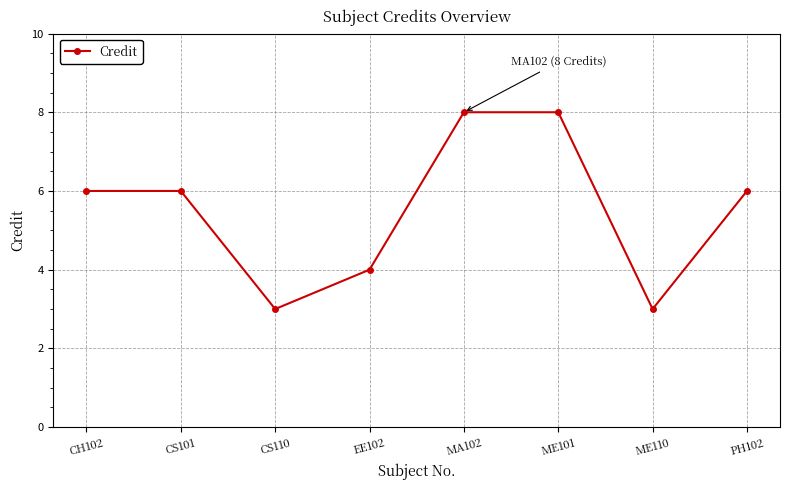

What is the maximum value shown in the chart?

8